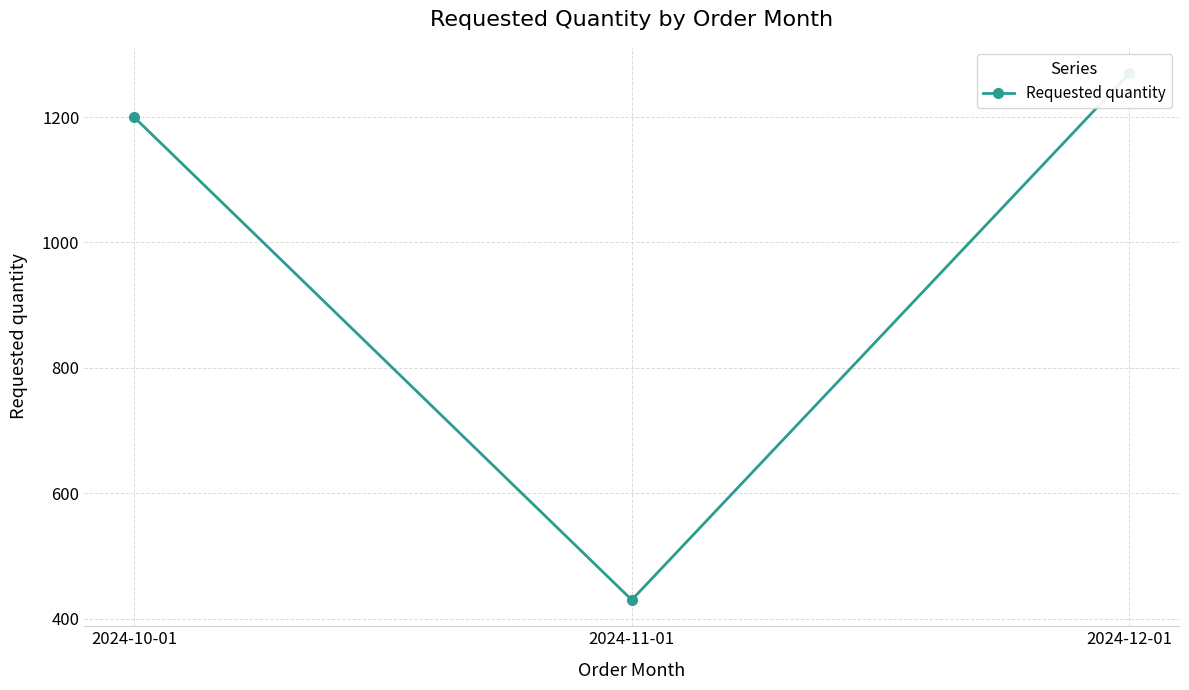

How many lines are shown in the chart?

1